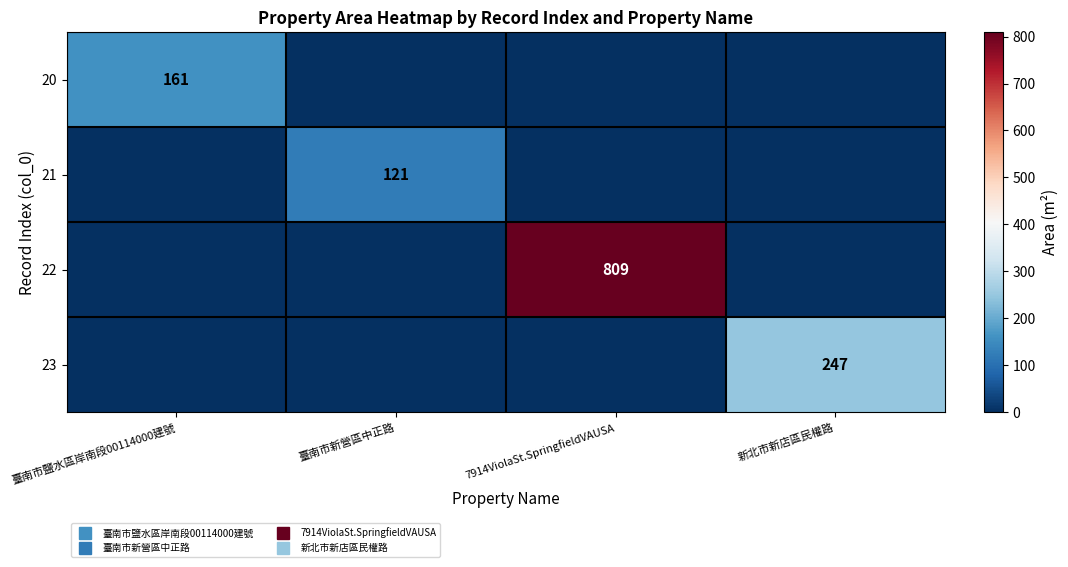

Rank the series at 臺南市新營區中正路 from highest to lowest value.

21, 20, 22, 23